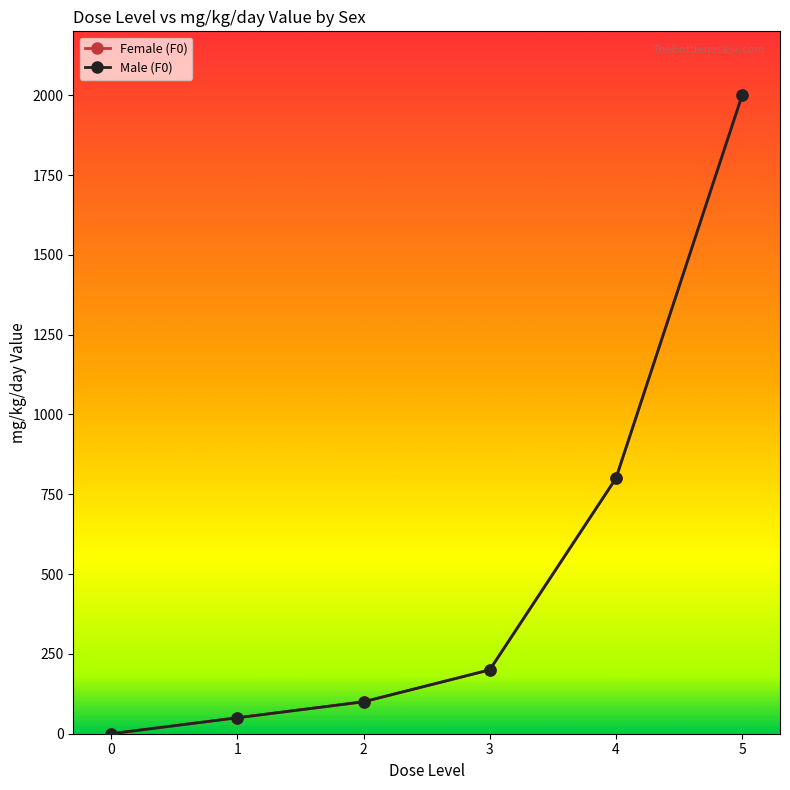

What is the sum of the Female (F0) values at 1 and 2?

150